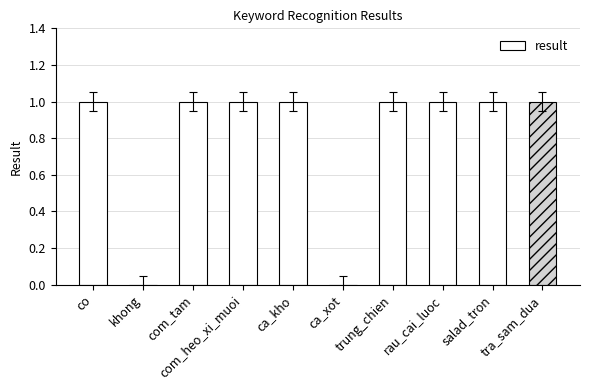

Approximately how many times larger is the value at com_tam compared to salad_tron?

1.0